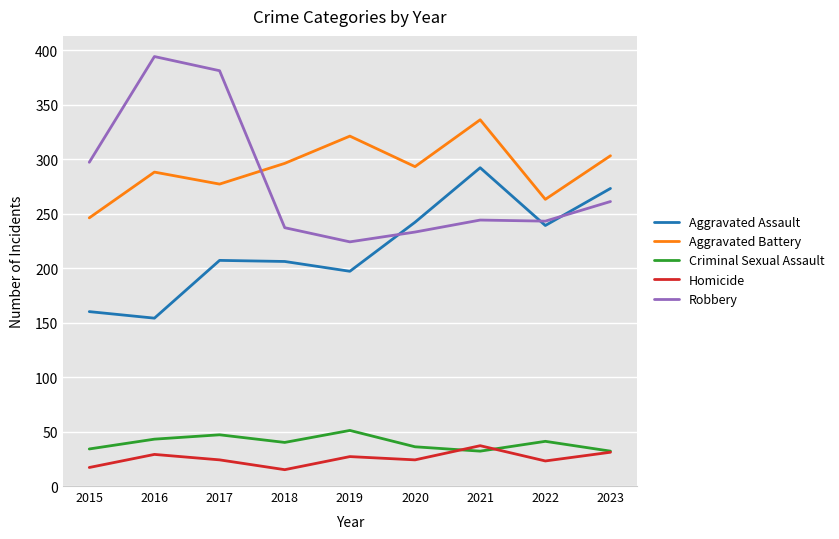

What is the greatest value displayed?

394